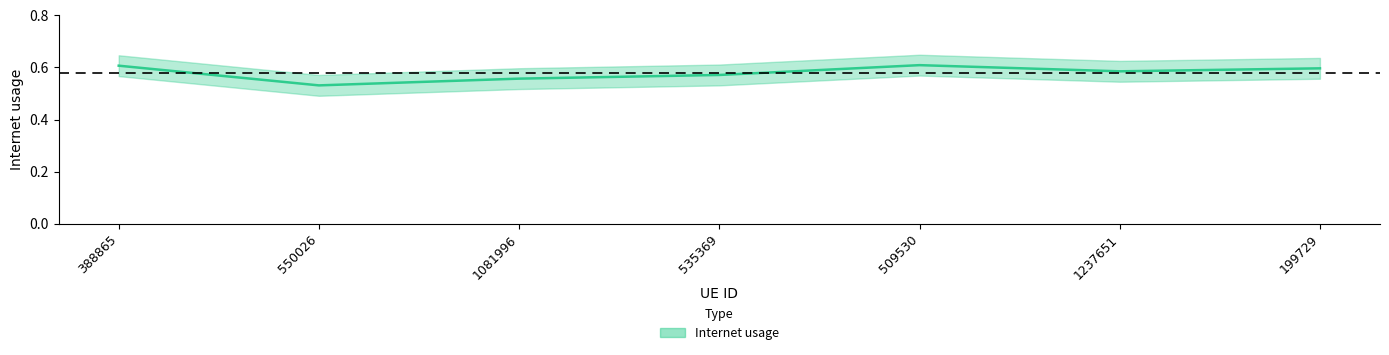

Rank the categories by value from highest to lowest.

509530, 388865, 199729, 1237651, 535369, 1081996, 550026